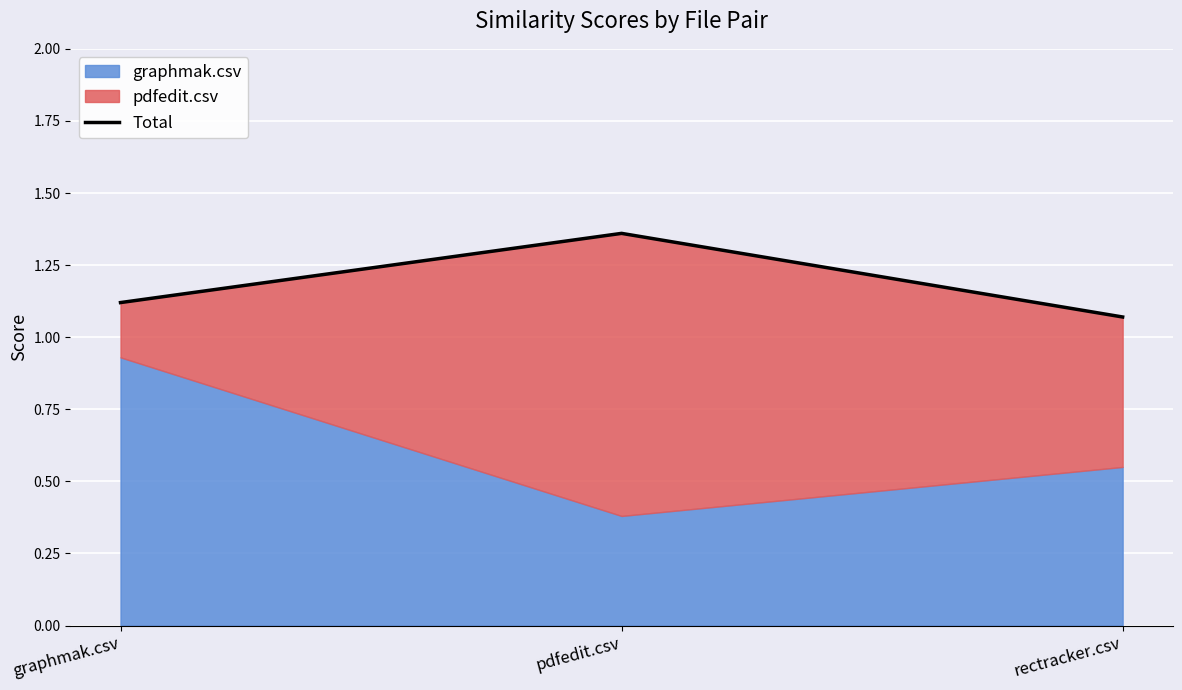

What value does the data have at graphmak.csv?

1.1